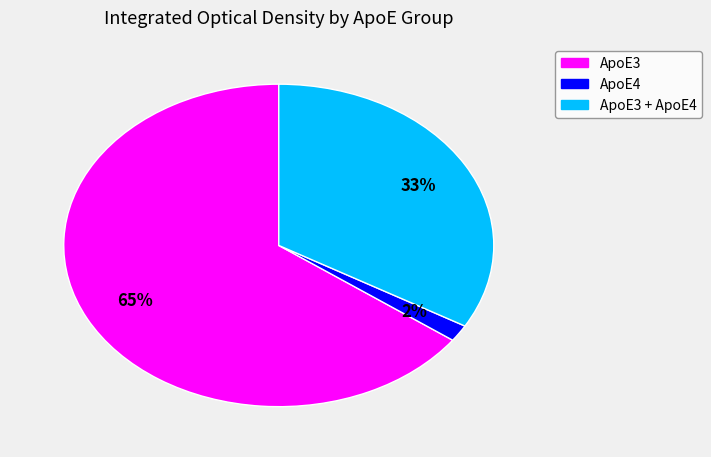

Does any single category account for the majority?

Yes